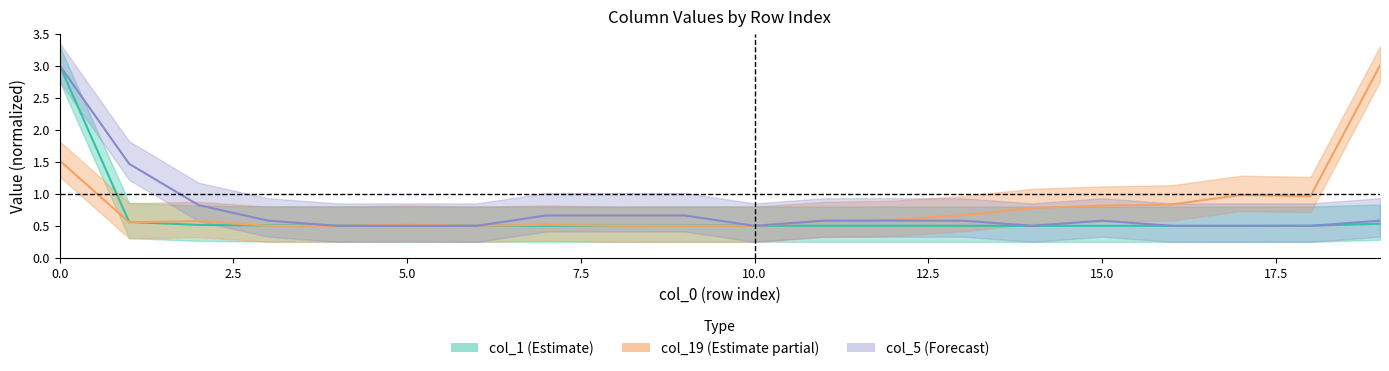

Reading left to right, transcribe all the data shown in this chart.

col_1: 3.0	0.6	0.5	0.5	0.5	0.5	0.5	0.5	0.5	0.5	0.5	0.5	0.5	0.5	0.5	0.5	0.5	0.5	0.5	0.5
col_19: 1.5	0.6	0.6	0.5	0.5	0.5	0.5	0.5	0.5	0.5	0.5	0.6	0.6	0.7	0.8	0.8	0.8	1.0	1.0	3.0
col_5: 3.0	1.5	0.8	0.6	0.5	0.5	0.5	0.7	0.7	0.7	0.5	0.6	0.6	0.6	0.5	0.6	0.5	0.5	0.5	0.6